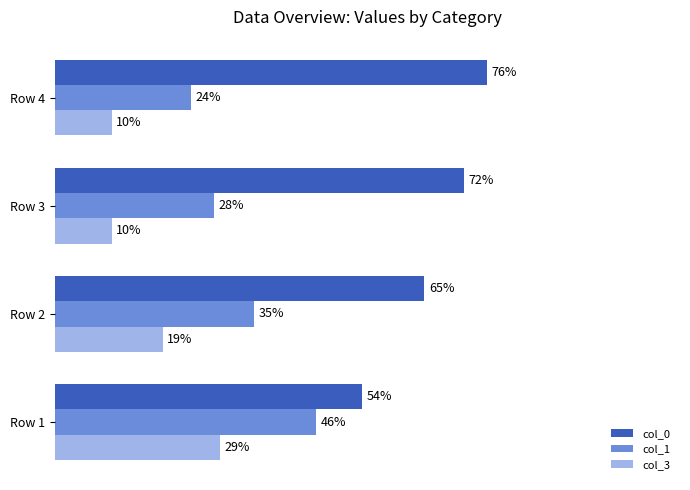

Which series has the largest total across all categories?

col_0